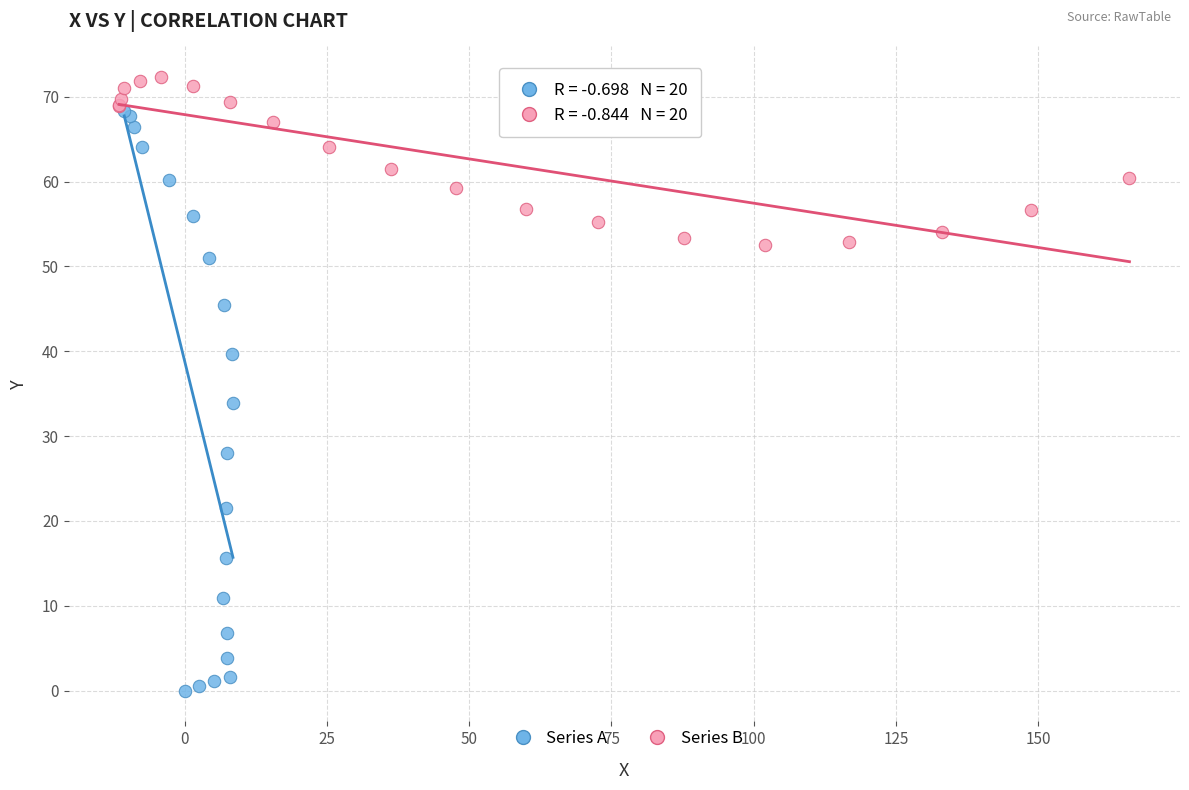

Which series has the largest Y range (max minus min)?

Series A